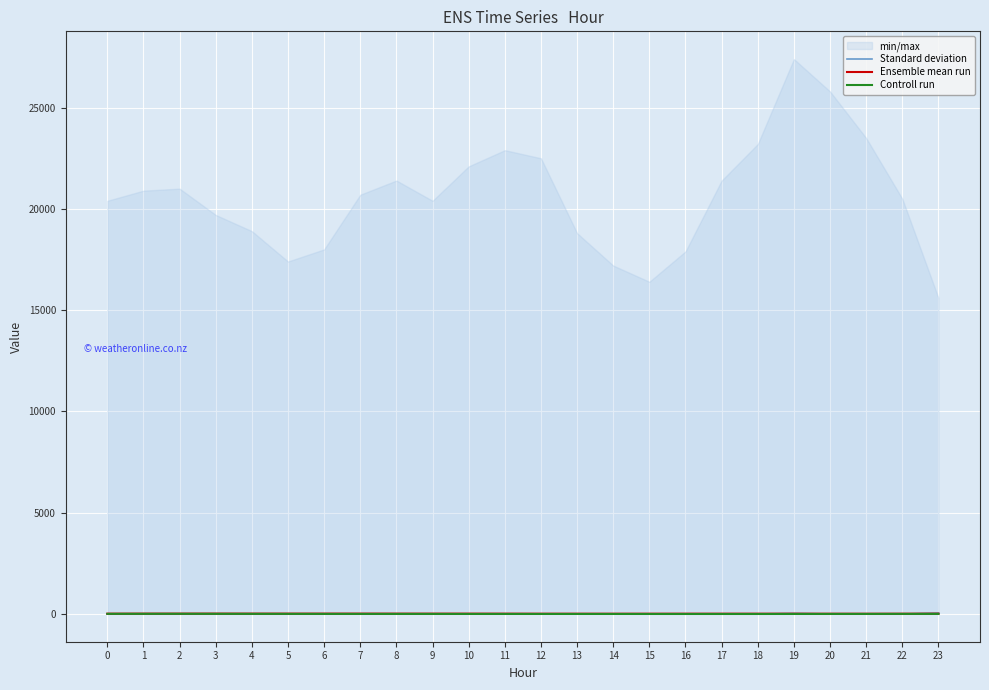

What is the value of the Standard deviation point at the 12th from the left?

-10.0